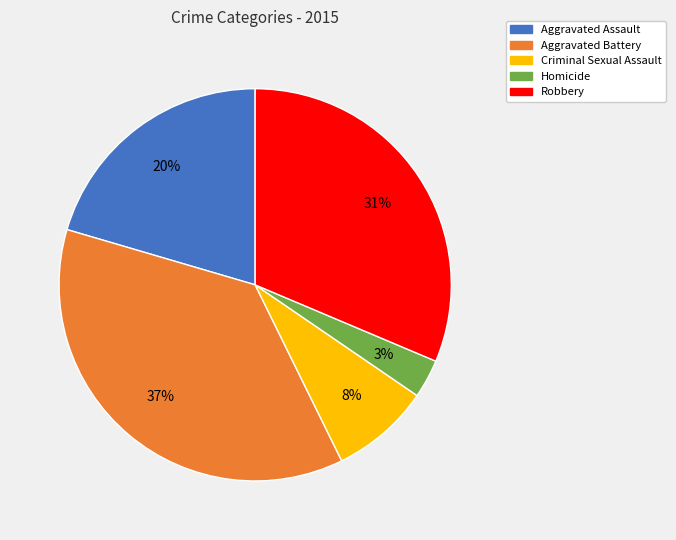

How many slices are in this pie chart?

5